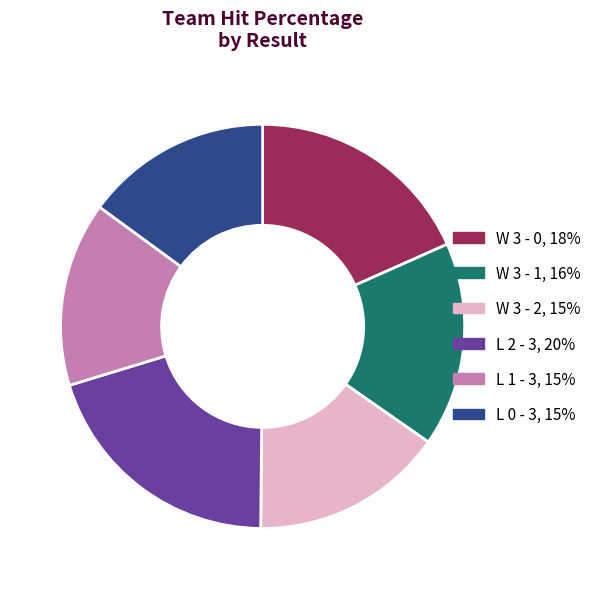

Between W 3 - 2 and W 3 - 1, which is larger?

W 3 - 1